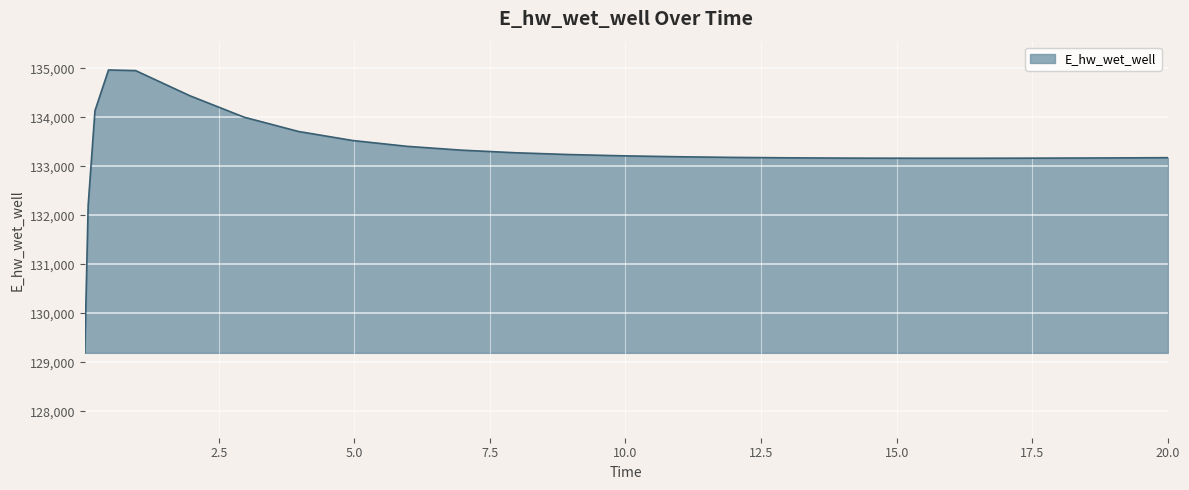

What is the maximum value shown in the chart?

134966.2